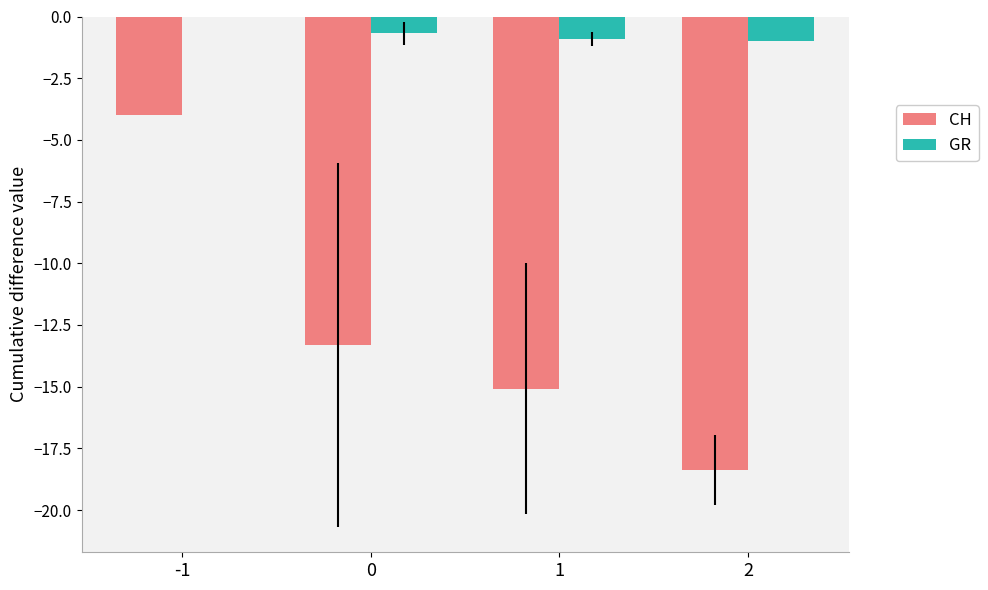

Which series has the largest total across all categories?

GR